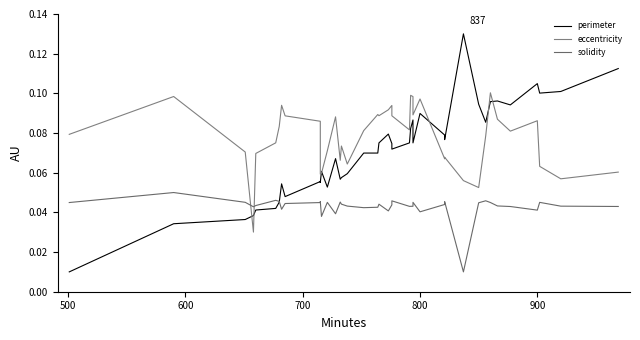

True or false: eccentricity and solidity intersect in this chart.

True